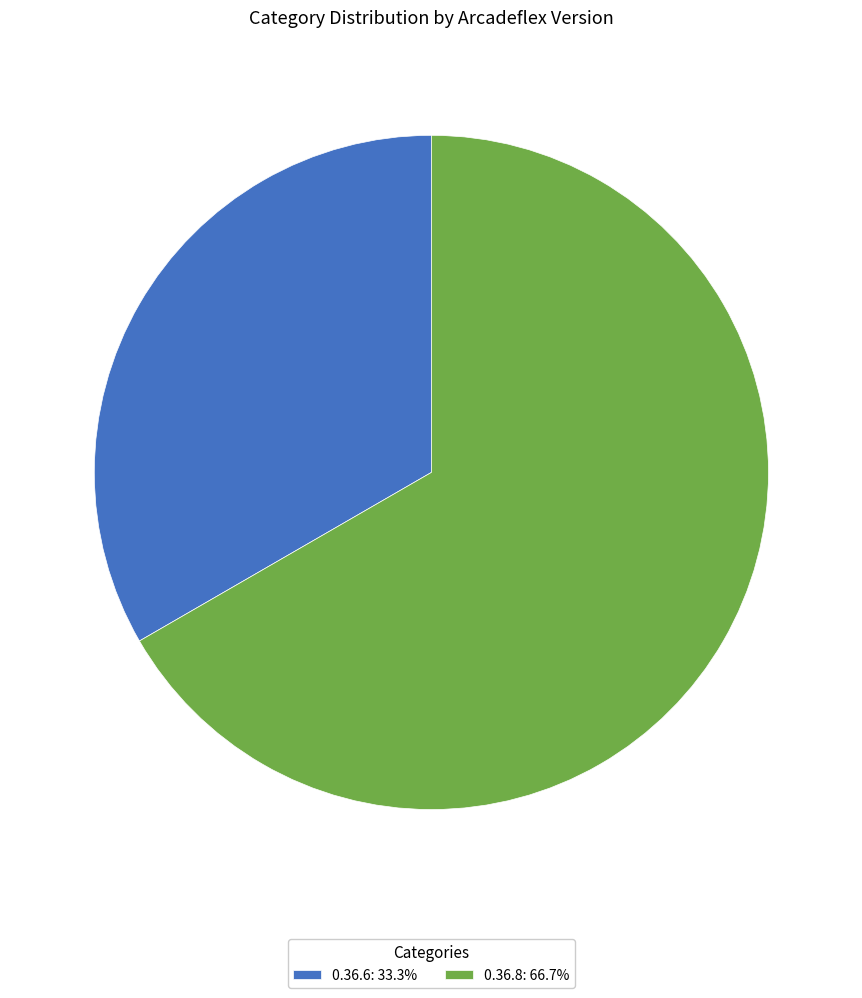

Does 0.36.6 represent more than half of the total?

No